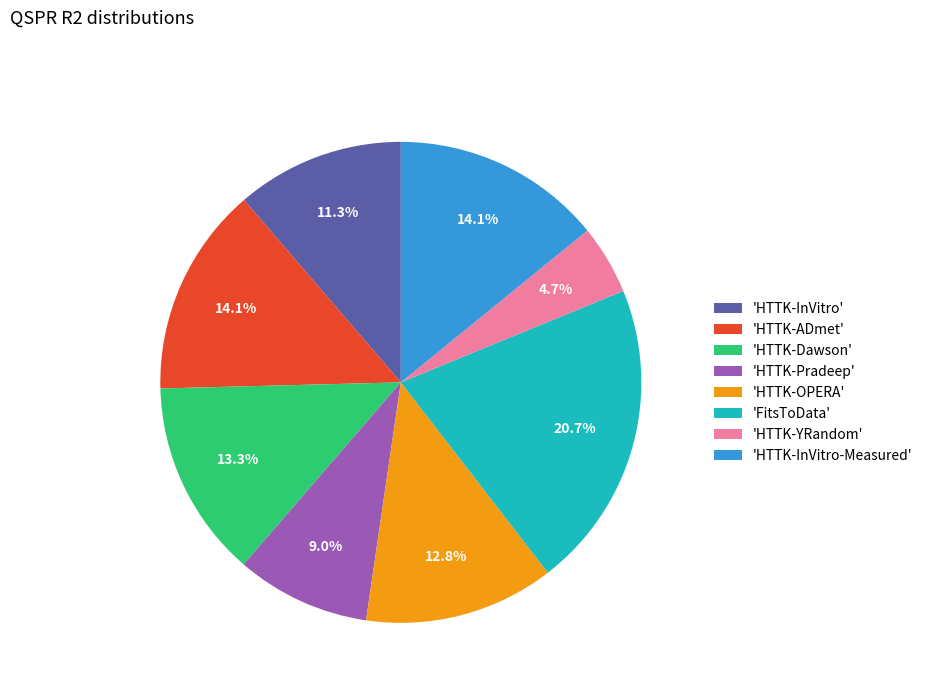

Which has a higher value, 'HTTK-OPERA' or 'HTTK-InVitro'?

'HTTK-OPERA'